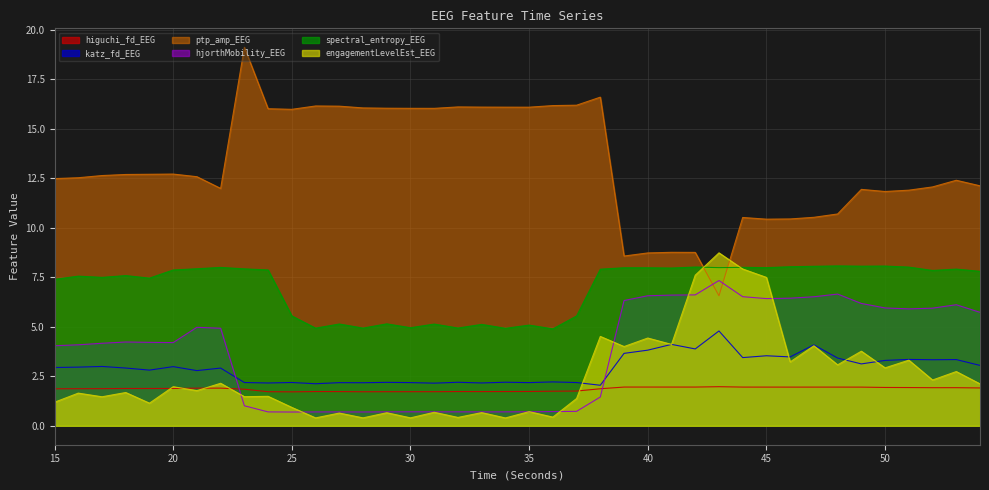

What are all the series names shown in the legend?

higuchi_fd_EEG, katz_fd_EEG, ptp_amp_EEG, hjorthMobility_EEG, spectral_entropy_EEG, engagementLevelEst_EEG